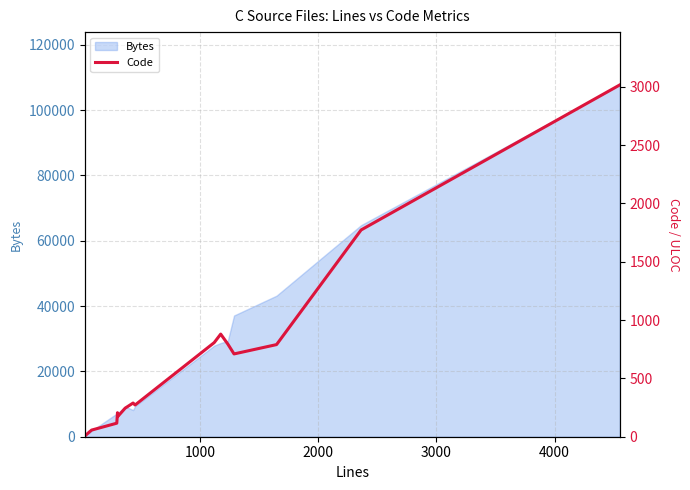

Does the chart display data point markers on the line(s)?

No